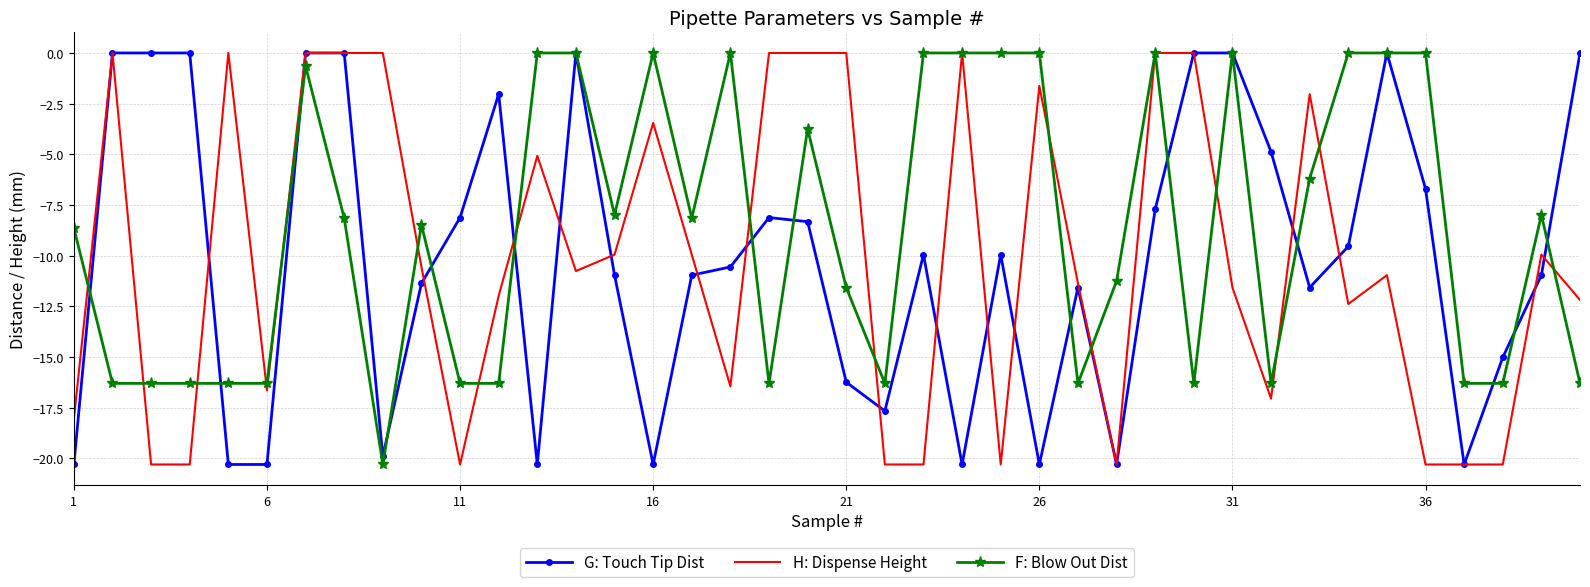

Which series has the largest total across all categories?

F: Blow Out Dist